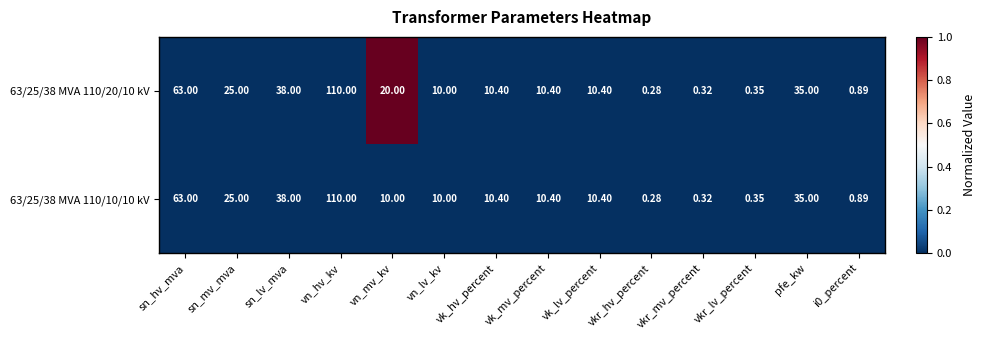

Is the value of 63/25/38 MVA 110/10/10 kV at sn_lv_mva greater than the value of 63/25/38 MVA 110/20/10 kV at vk_hv_percent?

Yes